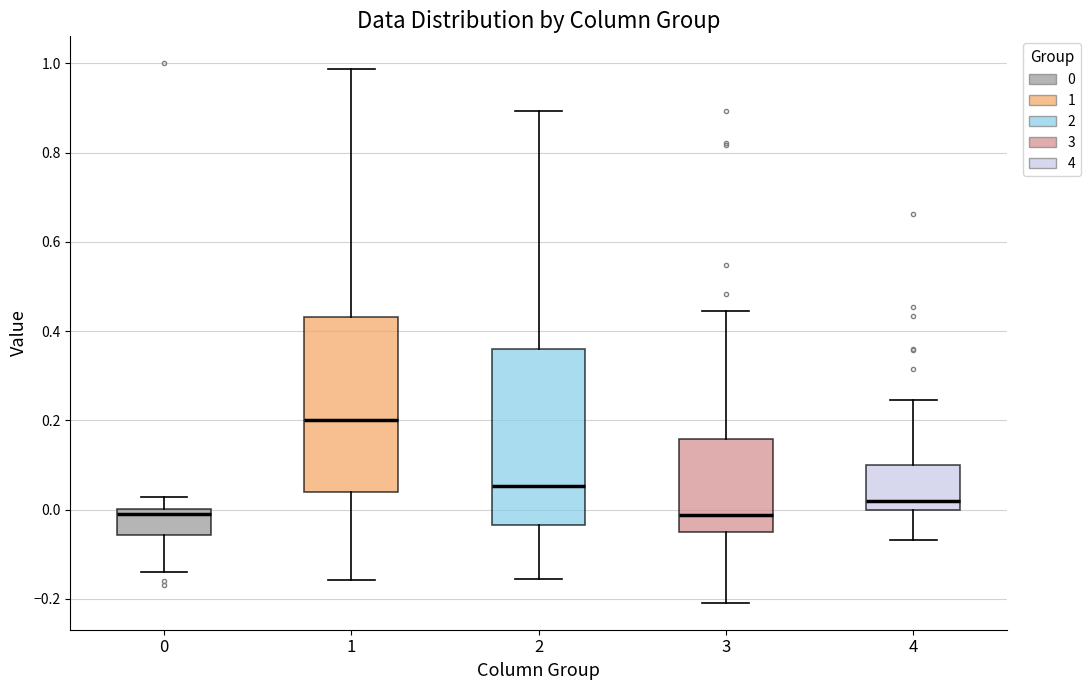

Reading left to right, read every box against the y-axis: the position of its median line, the range the box covers, and the ends of its whiskers. The values are not printed on the chart, so give them approximately, as read against the axis.

0: median 0.00 (just below the box's upper edge), box -0.06 to 0.00, whiskers -0.14 to 0.02
1: median 0.20, box 0.04 to 0.44, whiskers -0.16 to 0.98
2: median 0.06, box -0.04 to 0.36, whiskers -0.16 to 0.90
3: median -0.02, box -0.04 to 0.16, whiskers -0.20 to 0.44
4: median 0.02, box 0.00 to 0.10, whiskers -0.06 to 0.24